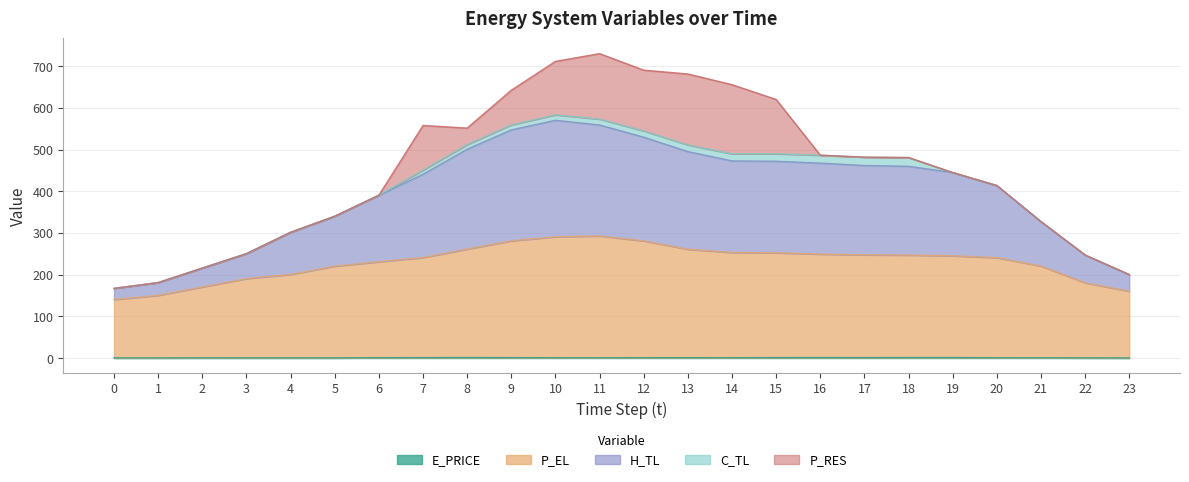

What is the total value across all series at 5?

340.0